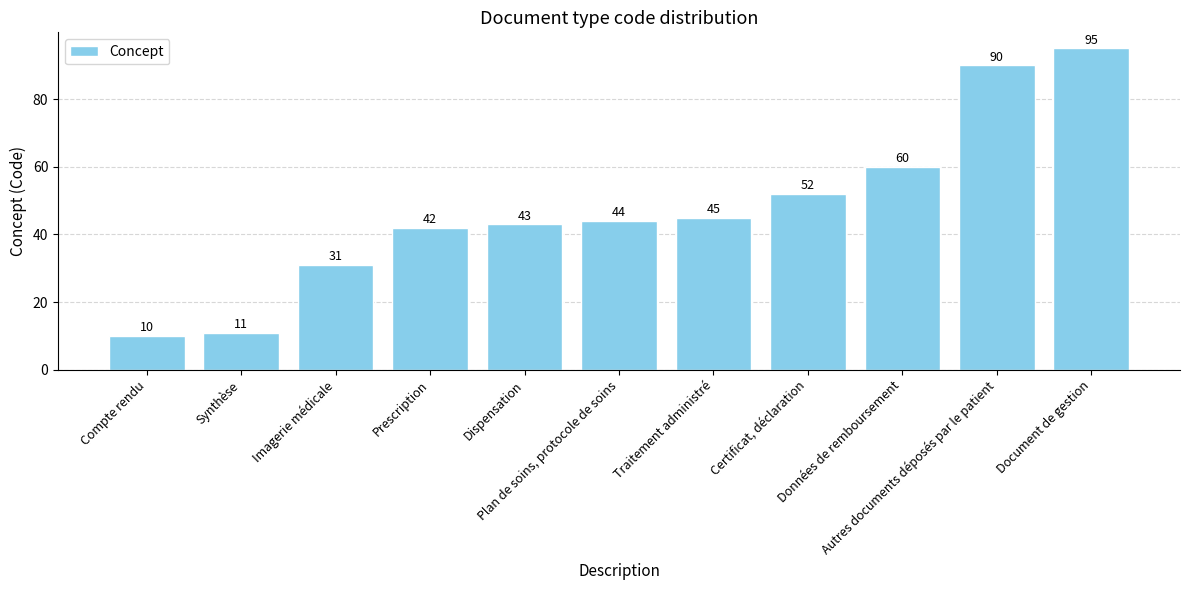

What is the ratio of the value at Synthèse to the value at Imagerie médicale?

0.4